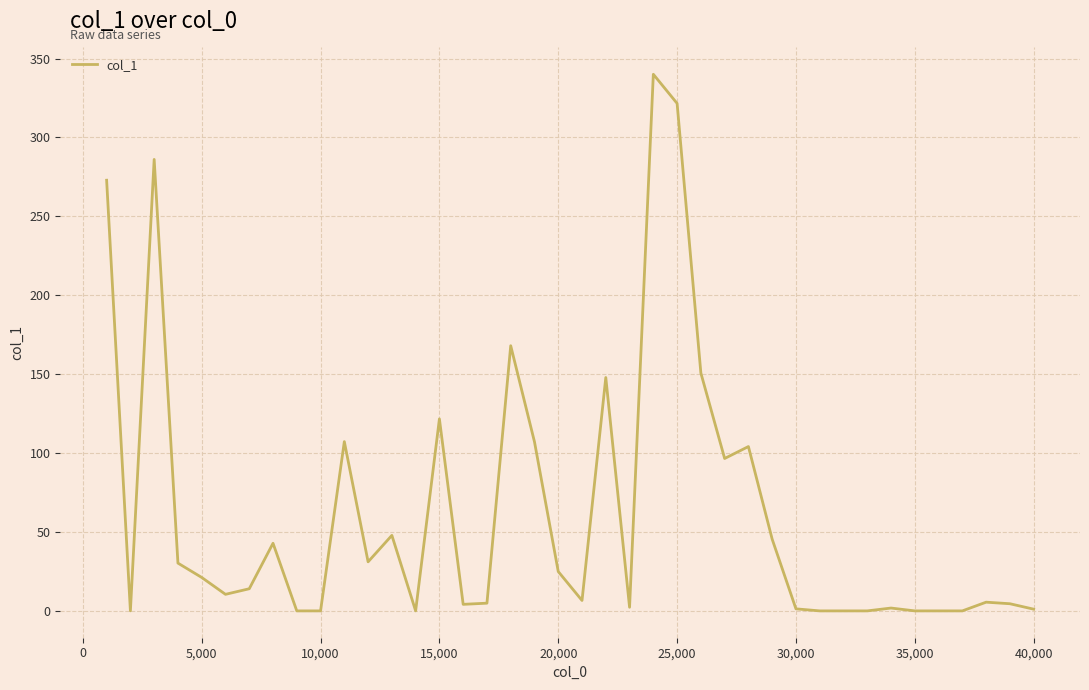

What is the difference between the maximum and minimum values?

340.0